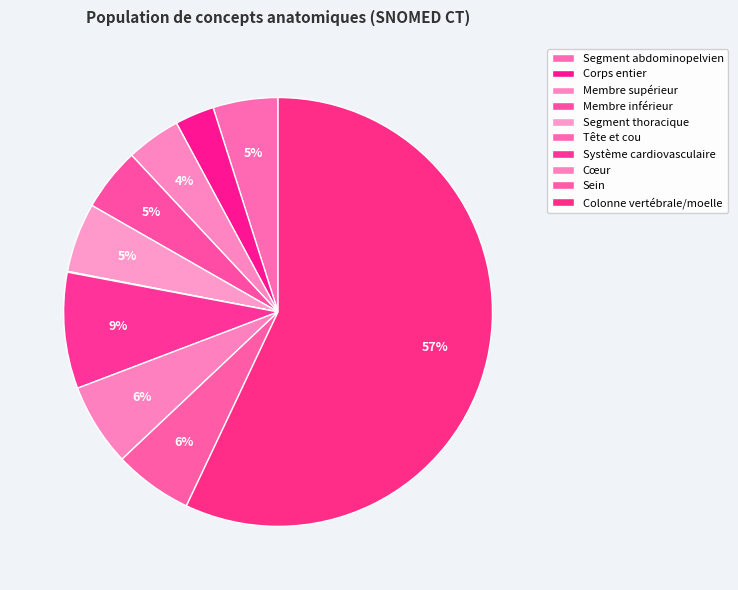

To the nearest percent, what is the difference between the largest and smallest slice percentages?

57%